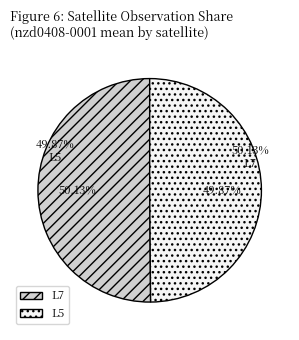

Which category has the smallest portion of the pie?

L5